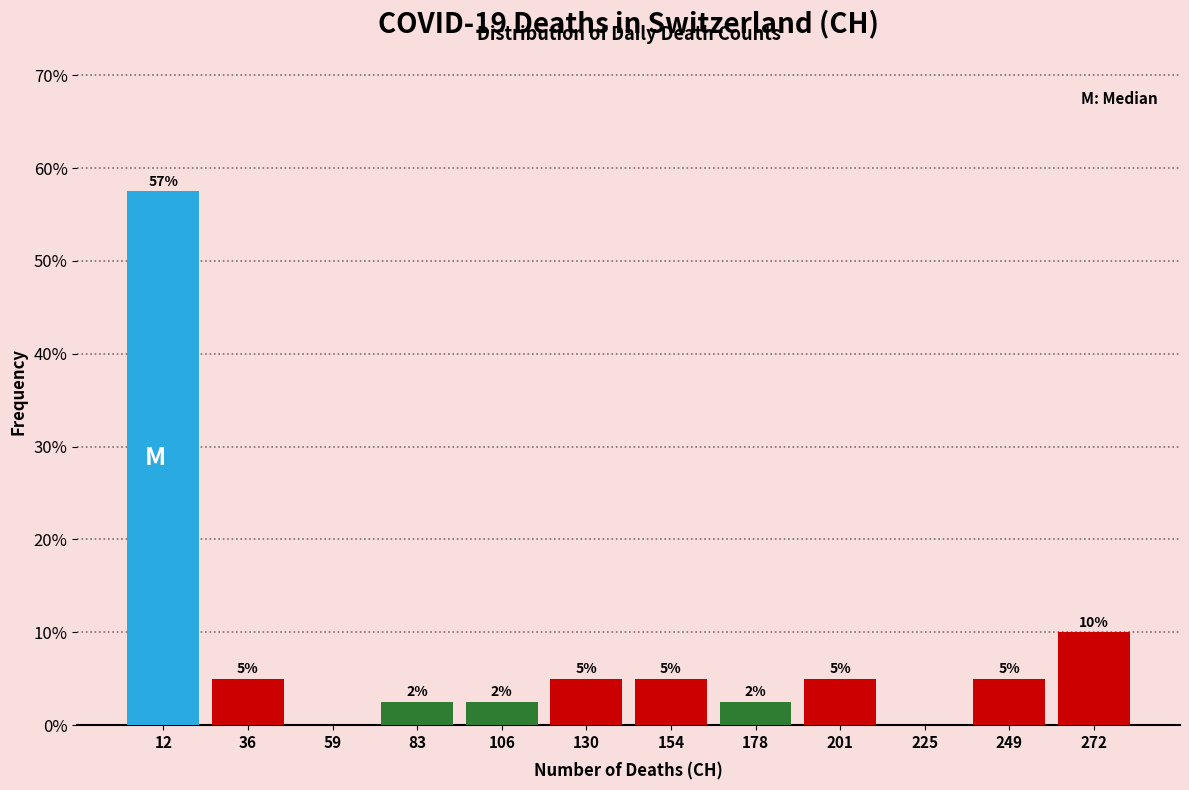

Which range on the x-axis has the tallest bar?

0 to 25